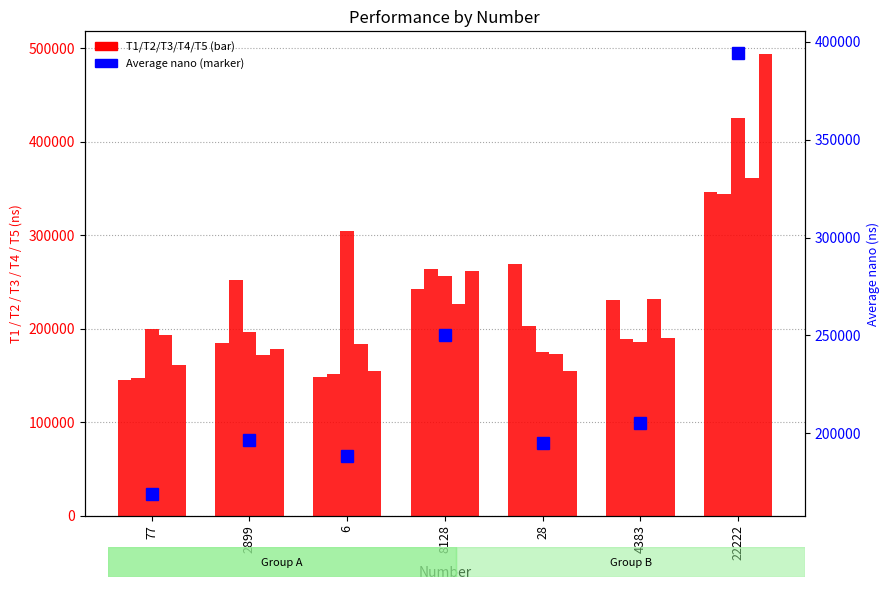

Rank the series at 22222 from highest to lowest value.

Average nano, T1